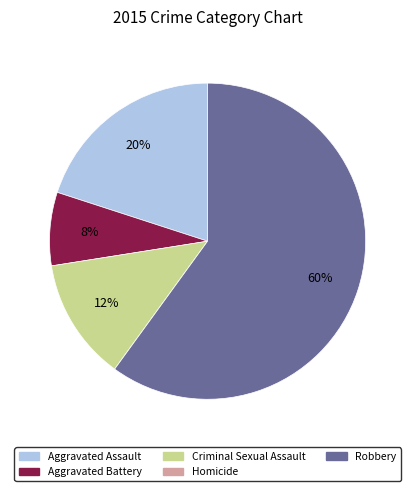

The Aggravated Assault slice represents 13% of the pie. True or false?

False